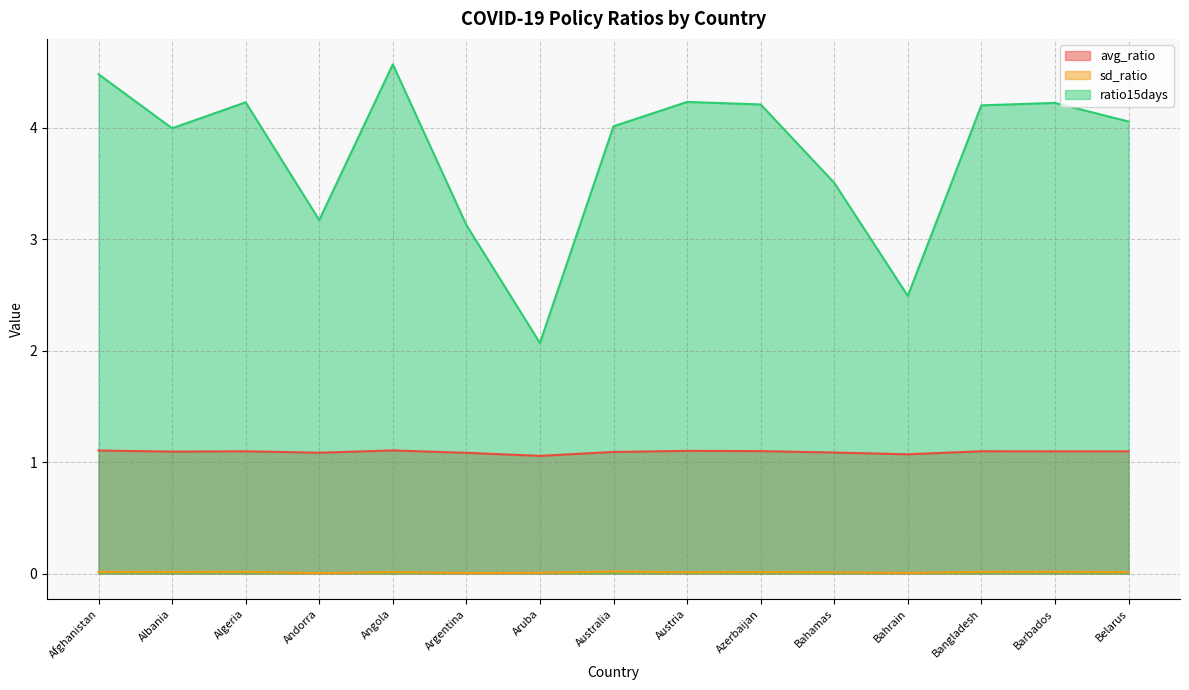

The value of sd_ratio at Belarus is 0.0. True or false?

True